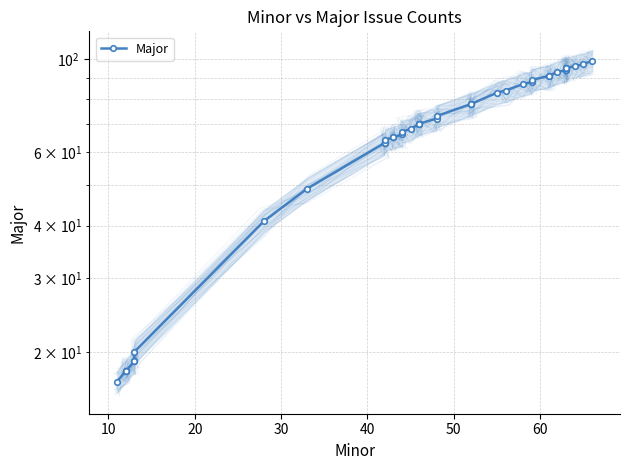

Reading right to left, extract all data points from this chart.

99	97	96	95	95	94	94	93	91	91	89	88	87	84	83	78	78	78	73	72	70	70	70	68	67	66	65	65	64	63	63	49	41	20	19	19	18	18	18	17